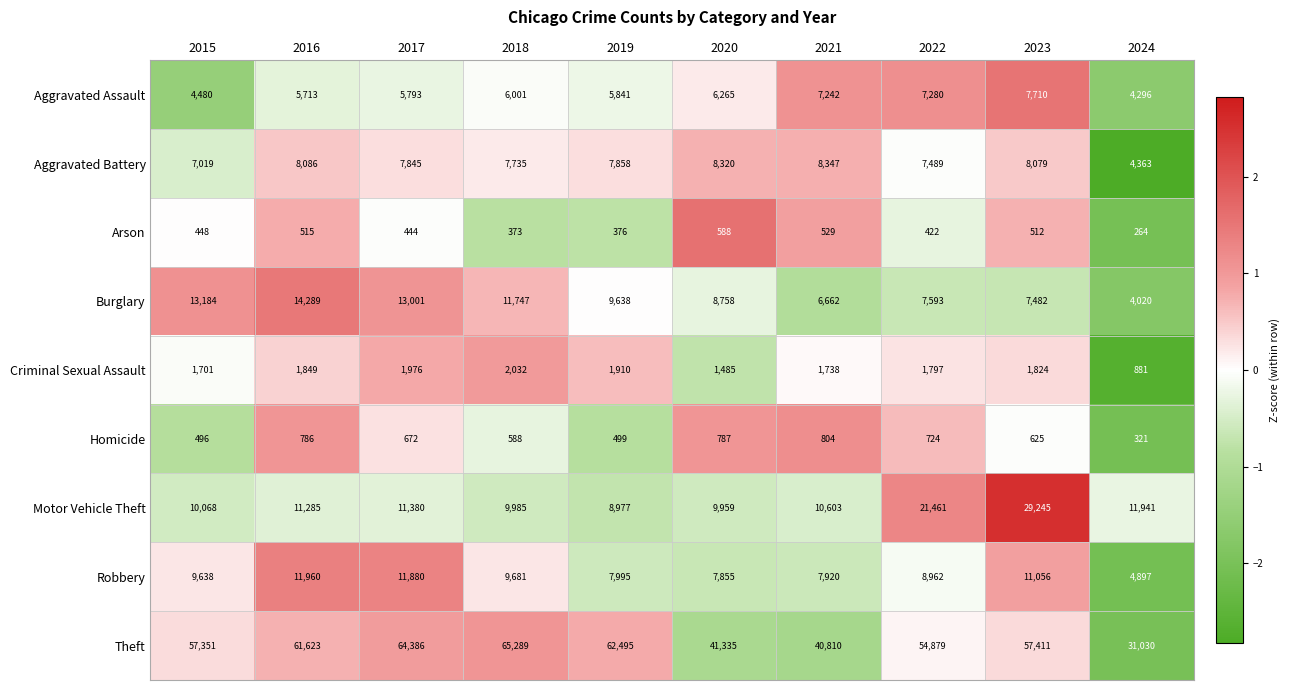

What is the maximum value shown in the chart?

65289